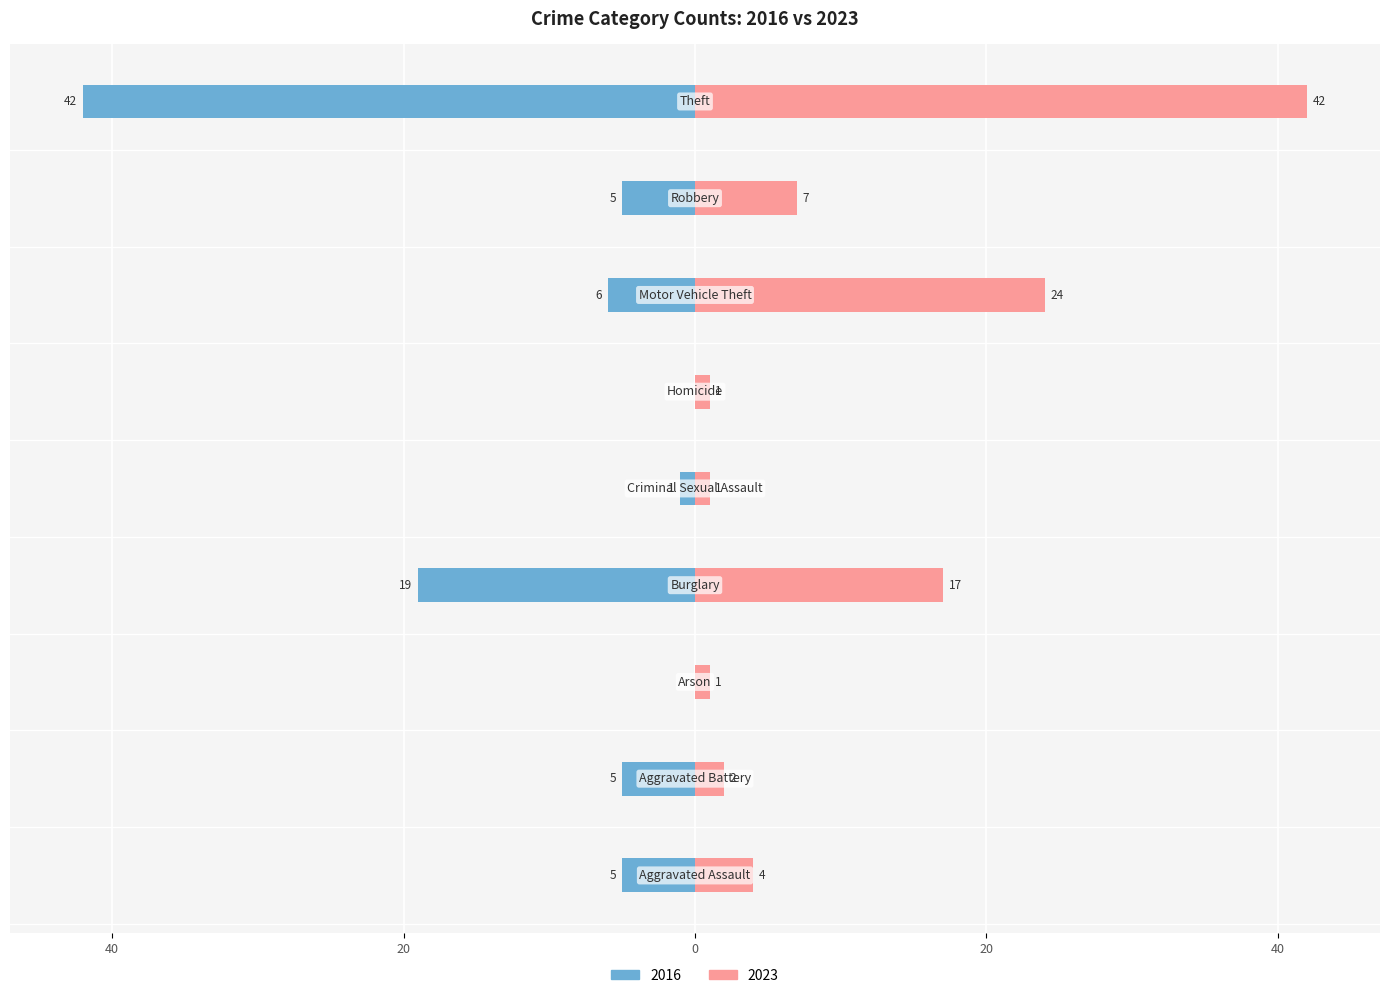

What is the average value of the 2023 series?

11